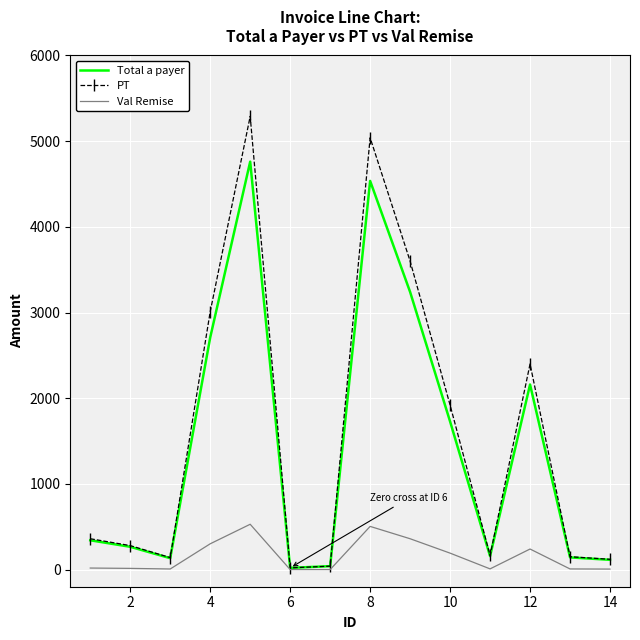

What is the maximum value shown in the chart?

5290.0